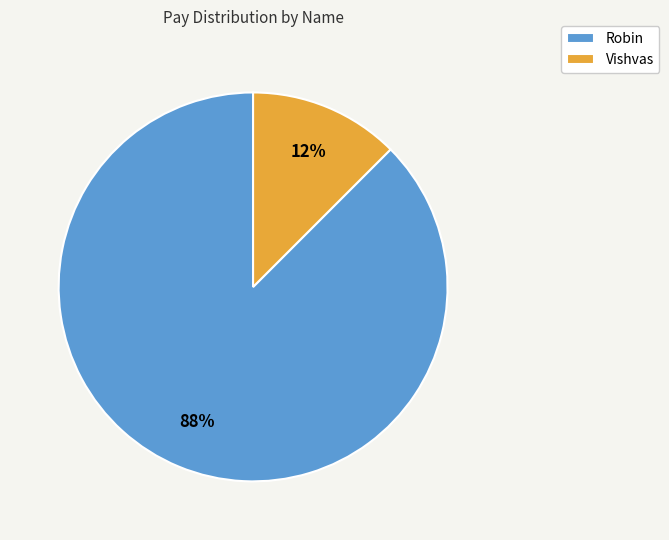

Approximately how many times larger is the value at Vishvas compared to Robin?

0.1